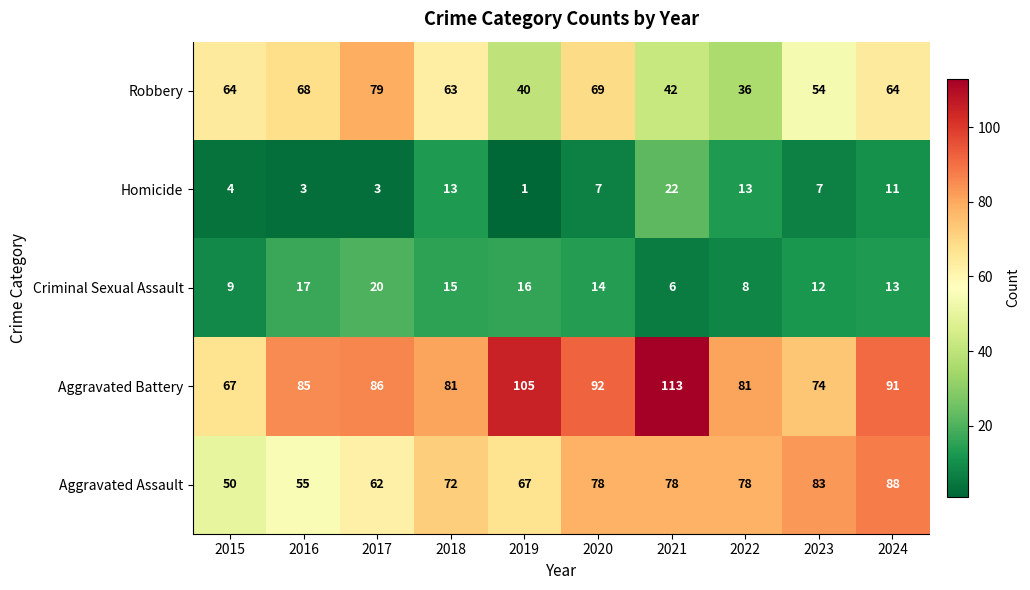

What is the total value across all series at 2021?

261